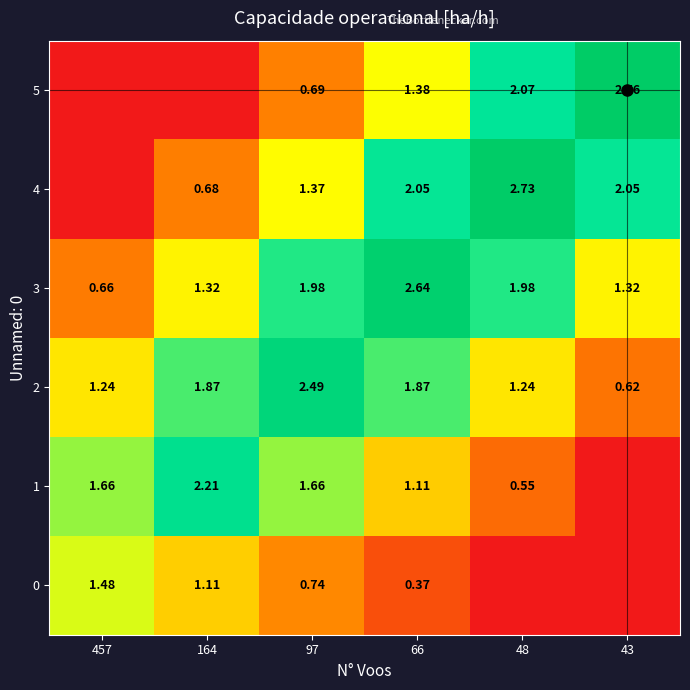

Where is 5 nearest to the value 1?

97